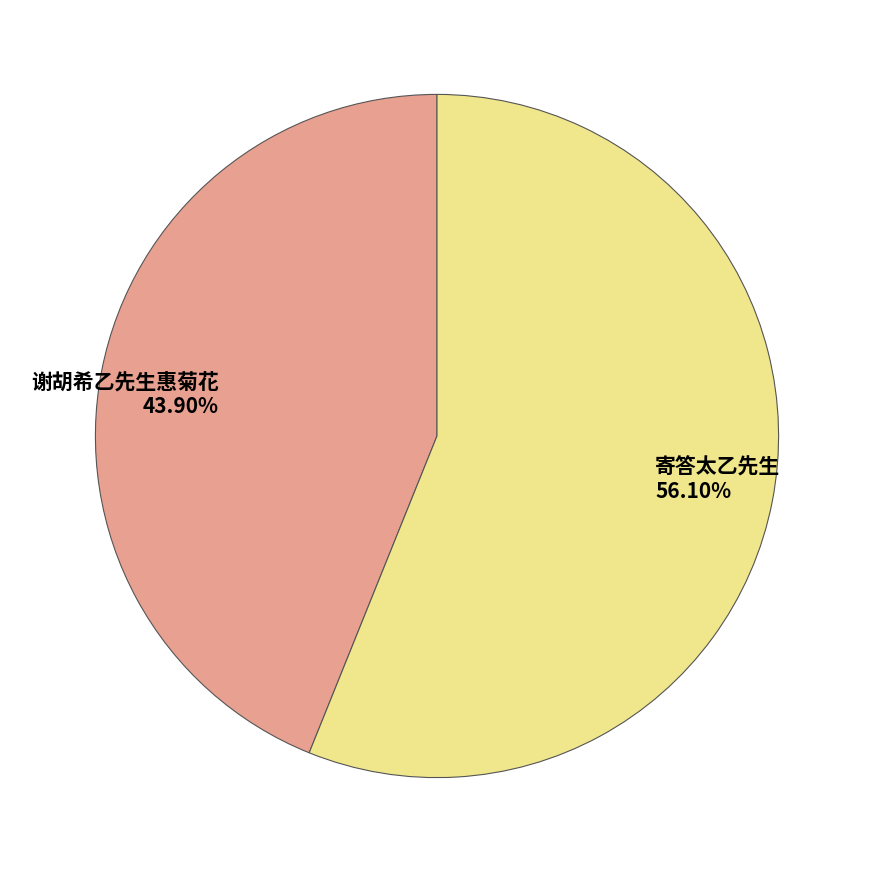

To the nearest percent, what portion does 谢胡希乙先生惠菊花 represent?

44%